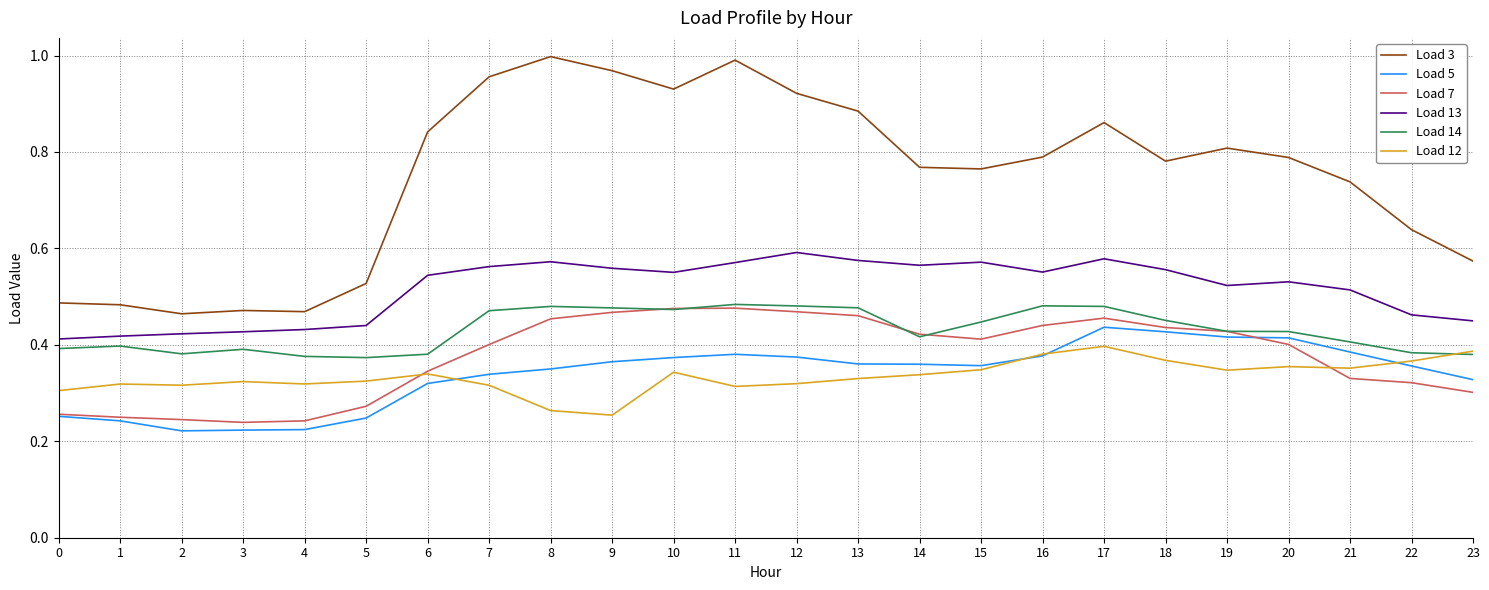

True or false: Load 7 has a value of 0.3 at 22.

True